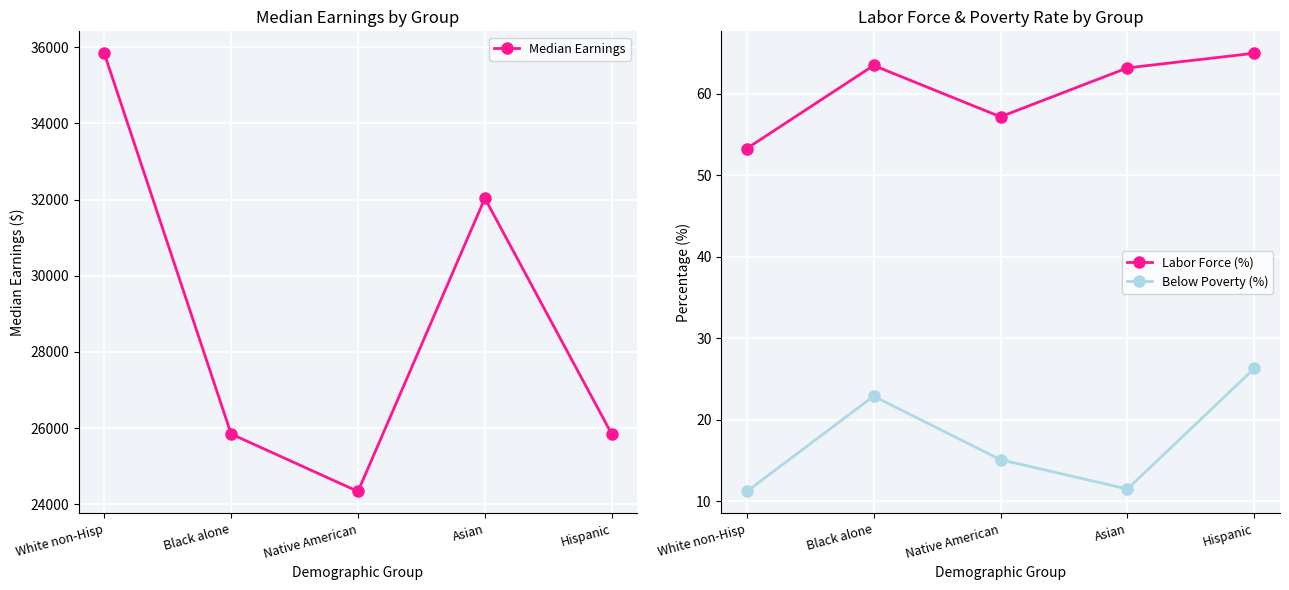

Does the chart display data point markers on the line(s)?

Yes